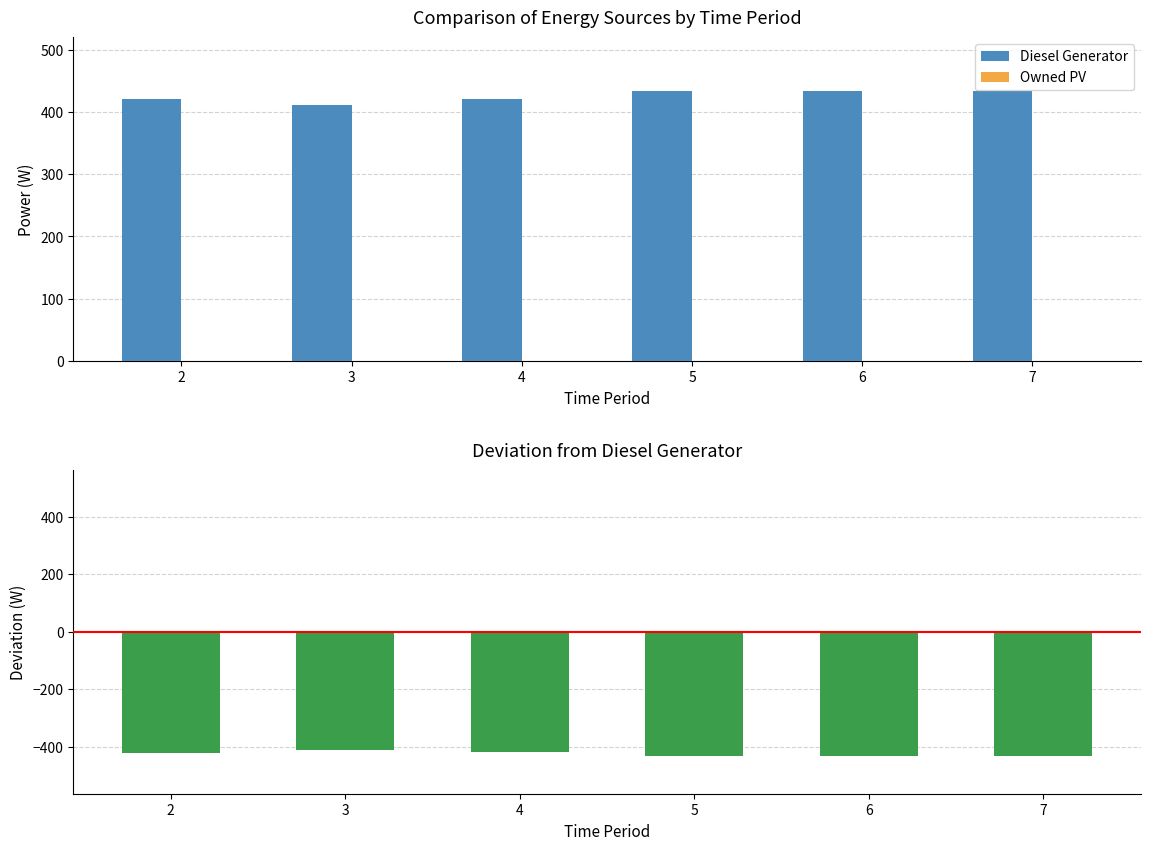

Read the Deviation (Owned PV - Diesel) value at 3.

-411